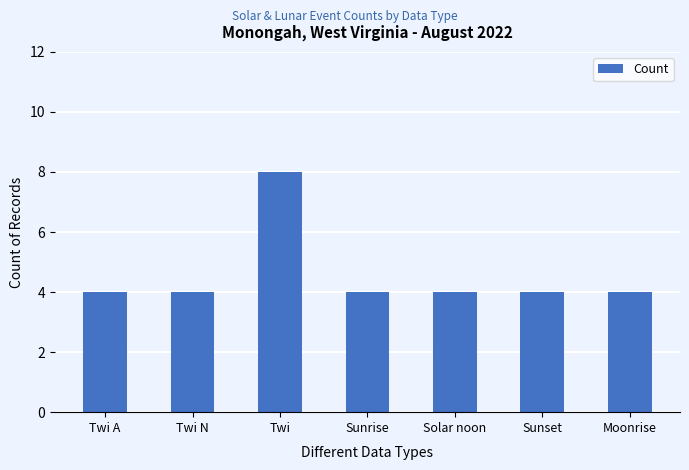

What is the label of the 1st bar from the left?

Twi A